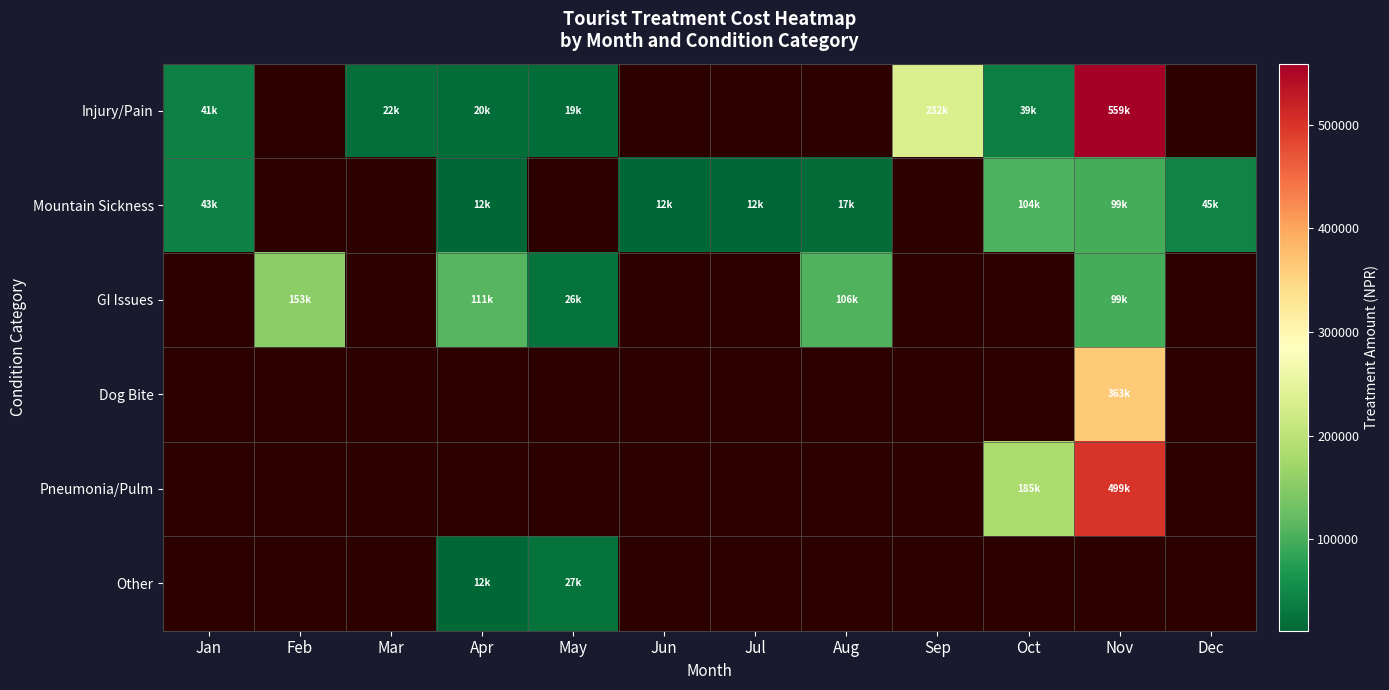

Between Jun and Dec, which series saw the biggest shift?

Mountain Sickness